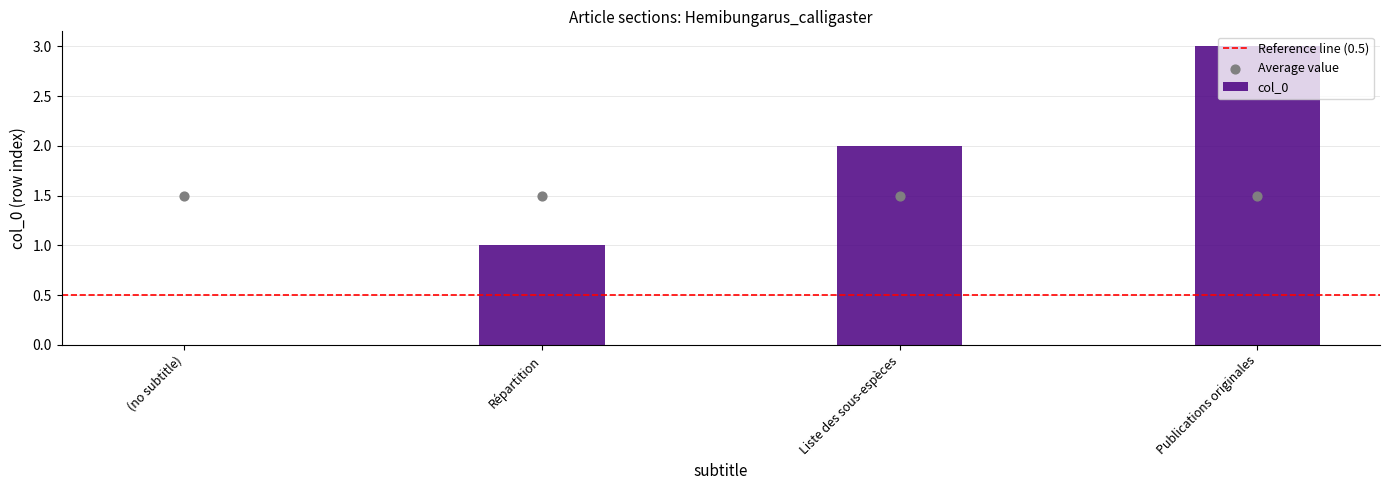

What is the change in value from (no subtitle) to Liste des sous-espèces?

+2